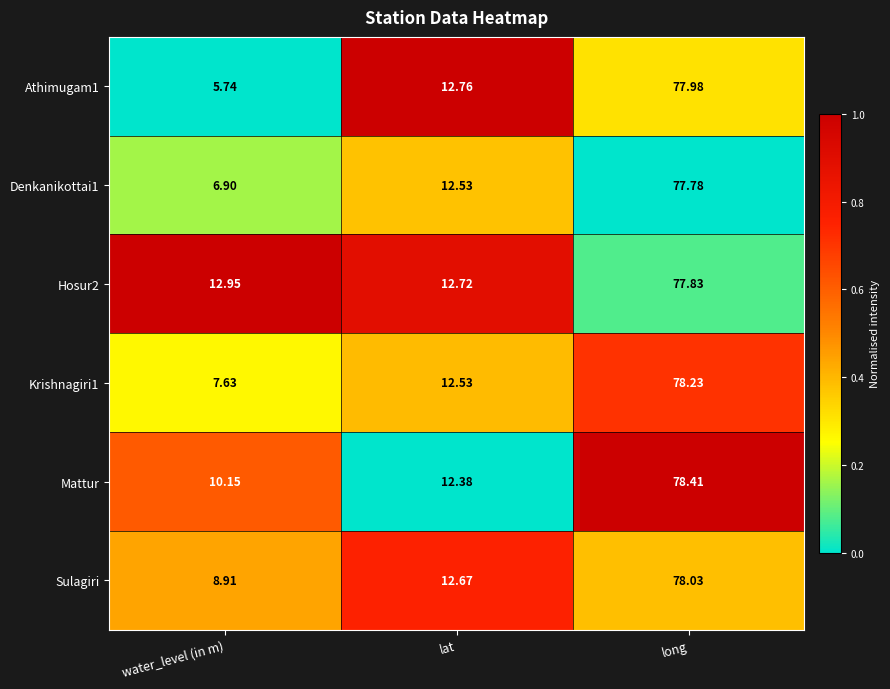

At which label does Denkanikottai1 reach its minimum?

water_level (in m)